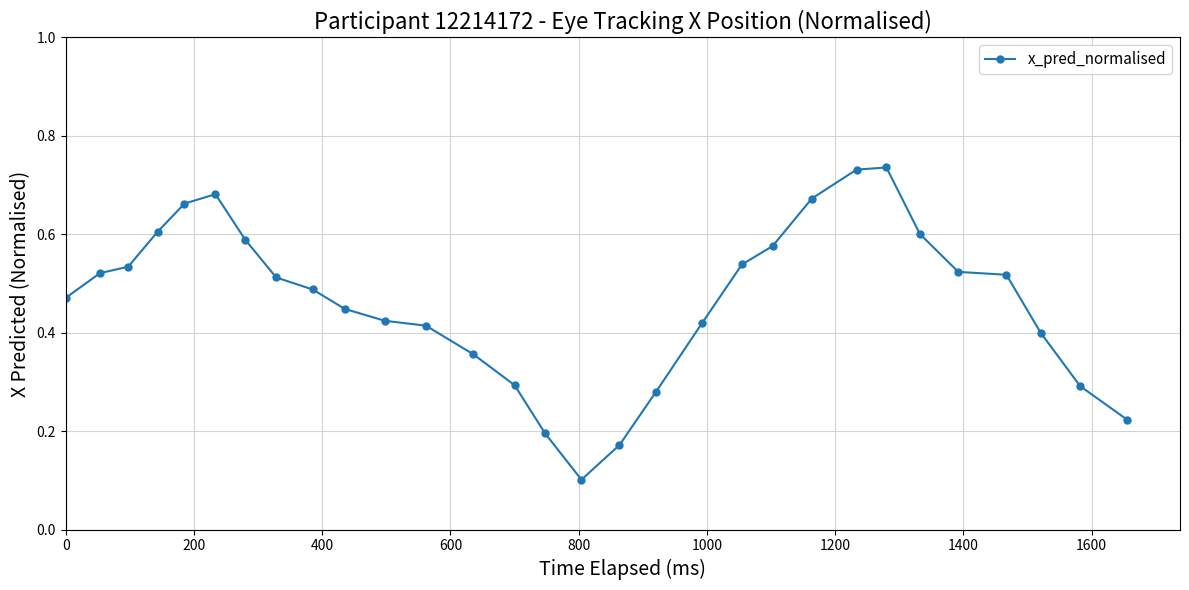

Count the values in the range 0 to 1.

30